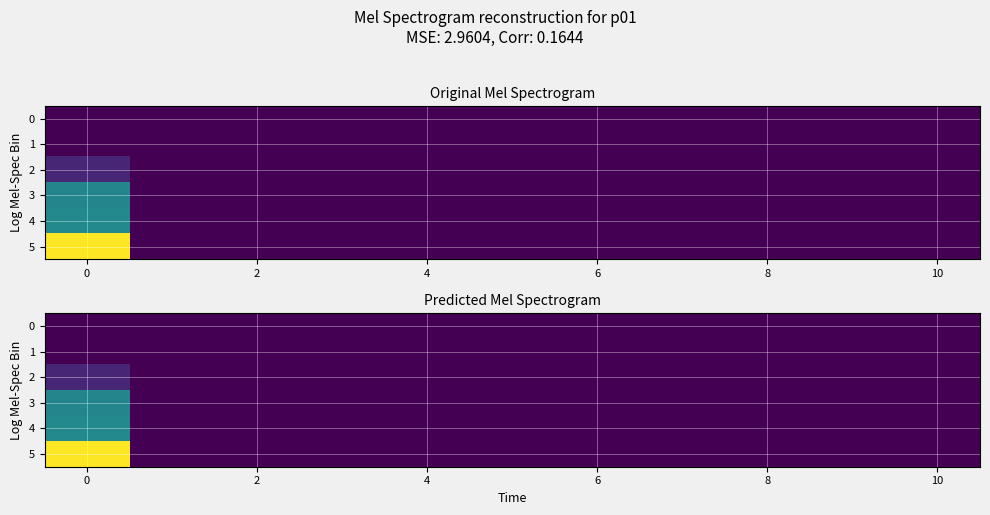

List the series in order of their peak value, highest first.

5, 4, 3, 2, 0, 1